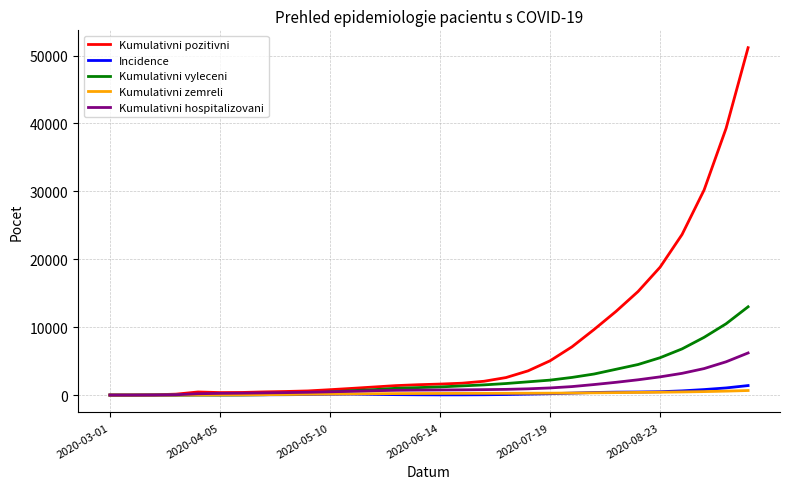

List the series in order of their peak value, highest first.

Kumulativni pozitivni, Kumulativni vyleceni, Kumulativni hospitalizovani, Incidence, Kumulativni zemreli